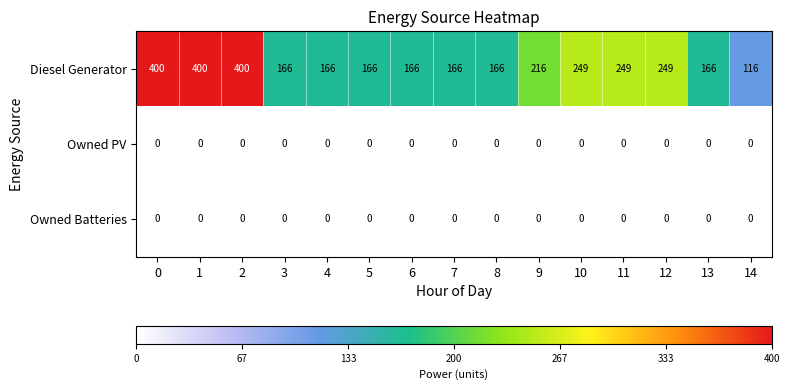

How many Diesel Generator values are between 166 and 249?

11